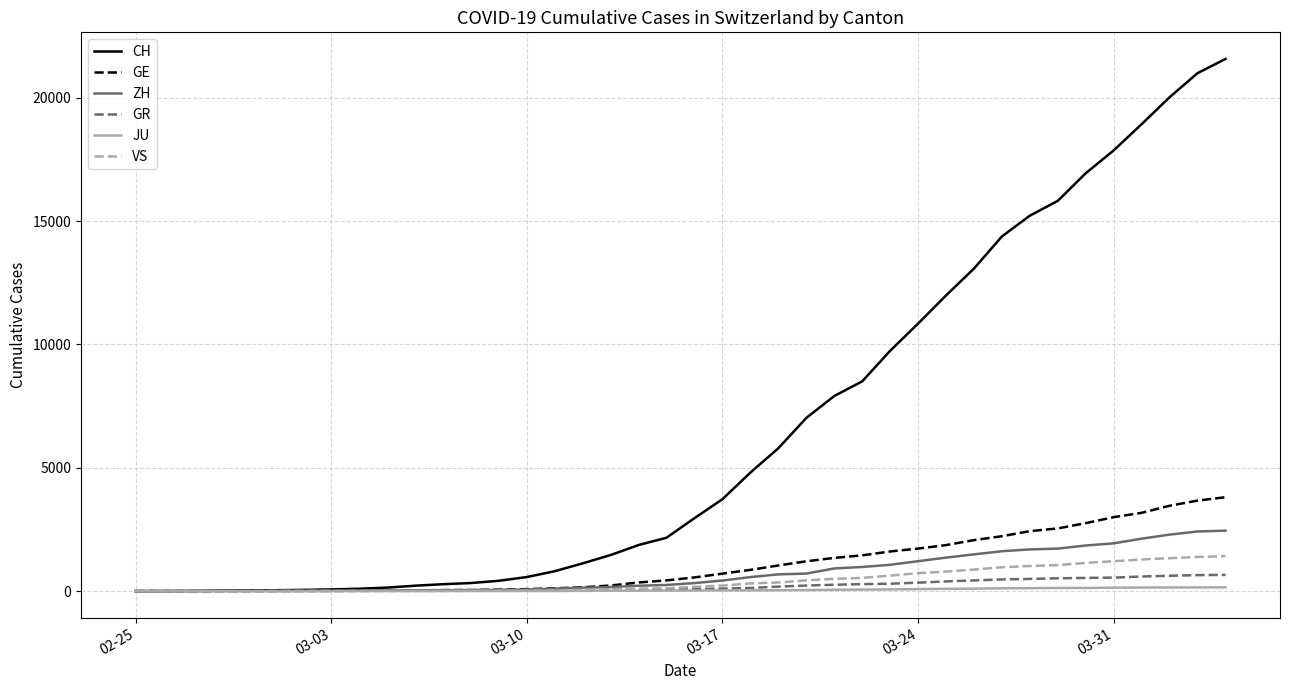

Which series has the largest range (max minus min)?

CH